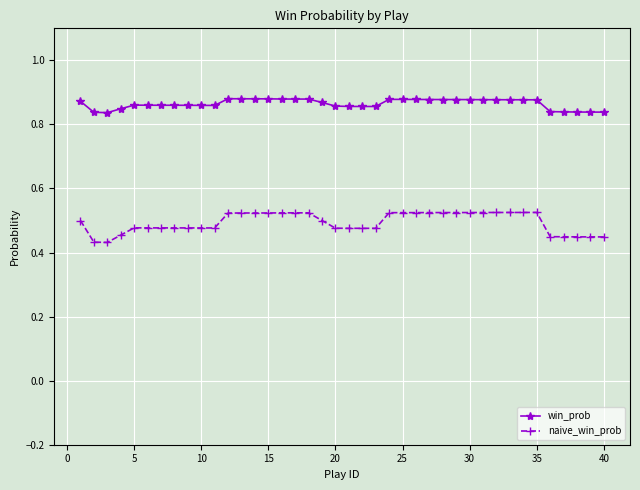

At how many categories does at least one series exceed 0?

40